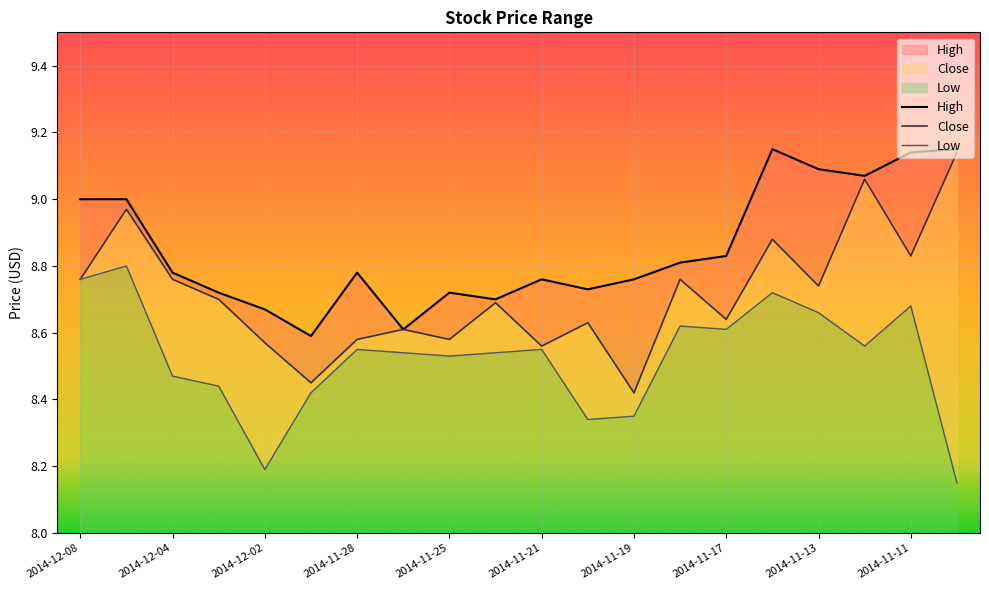

What is the value of the High point at the 9th from the left?

8.7